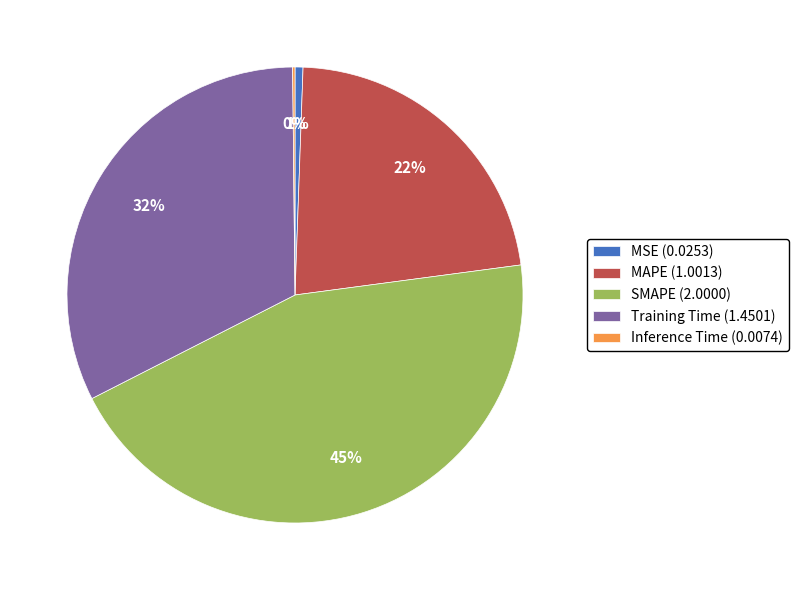

Does any single category account for the majority?

No